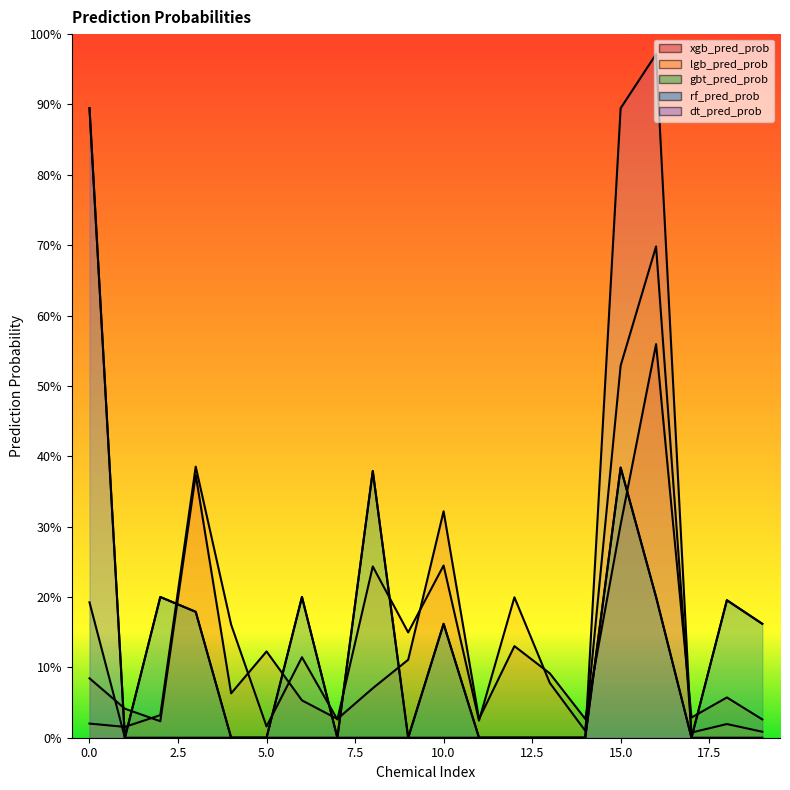

Rank the series at 4 from lowest to highest value.

gbt_pred_prob, rf_pred_prob, dt_pred_prob, xgb_pred_prob, lgb_pred_prob